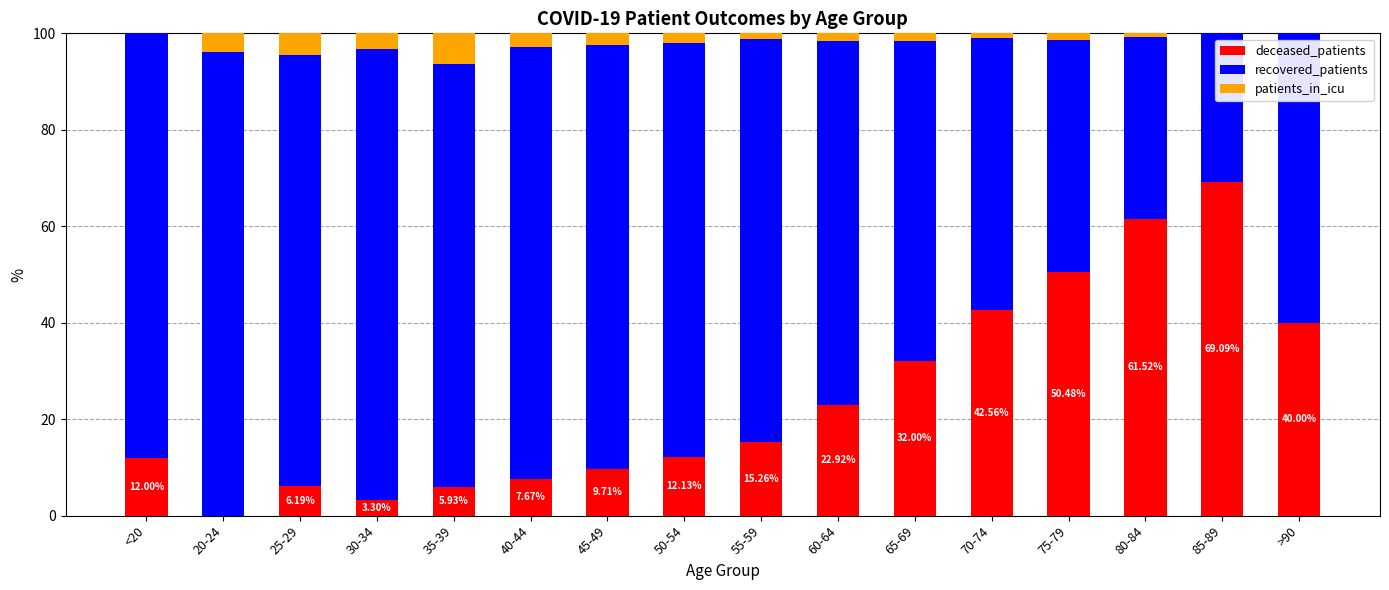

How many values in deceased_patients are above zero?

15